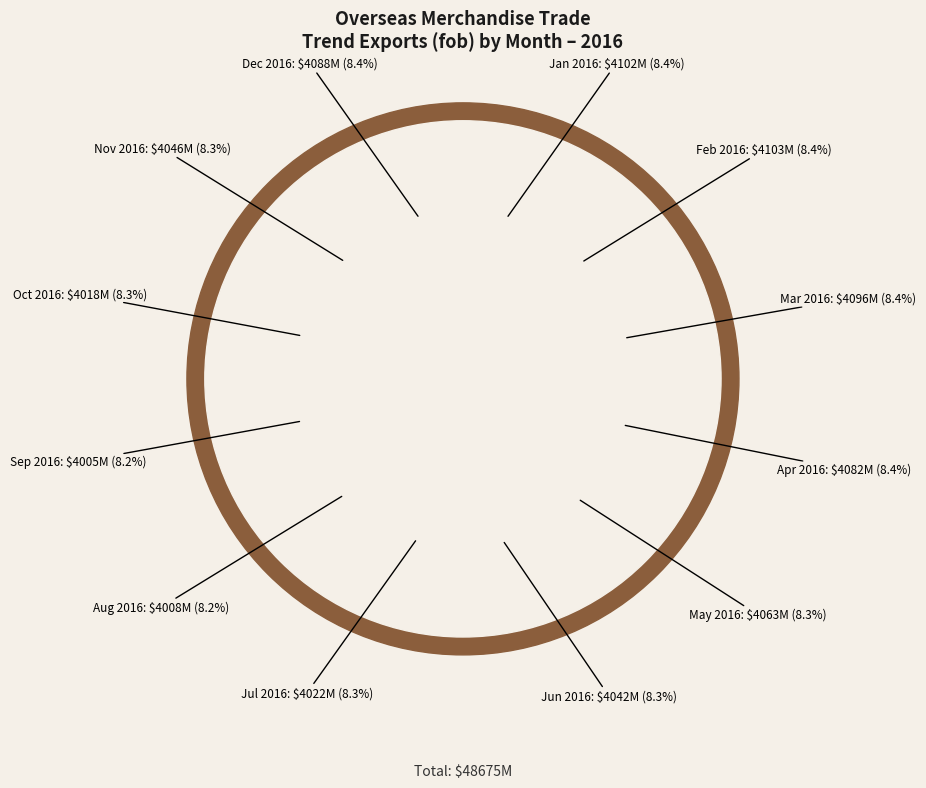

Between Mar 2016 and Jan 2016, which is larger?

Jan 2016